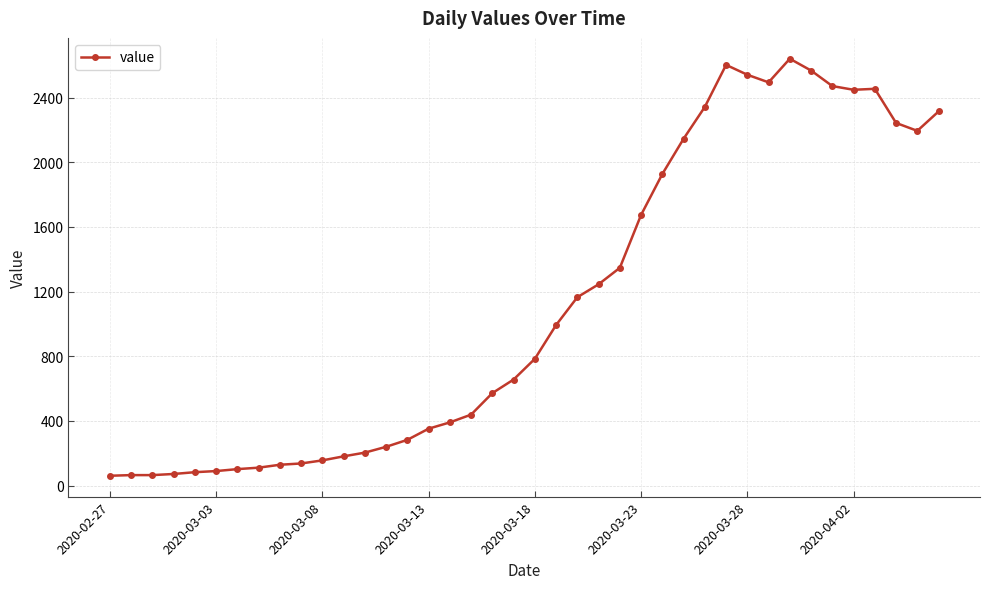

What is the difference between the second highest and minimum values?

2541